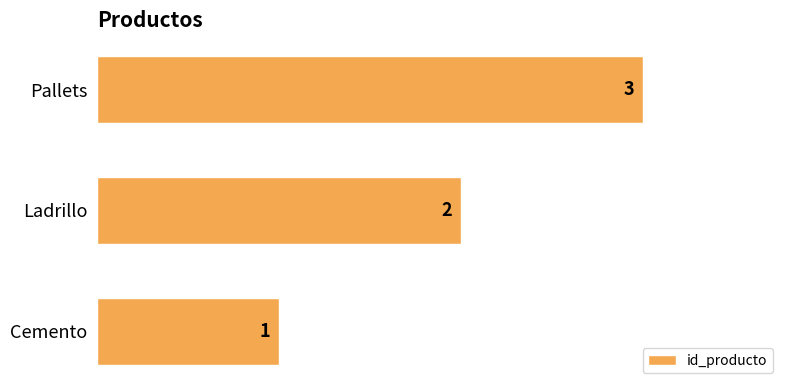

Rank the categories by value from highest to lowest.

Pallets, Ladrillo, Cemento